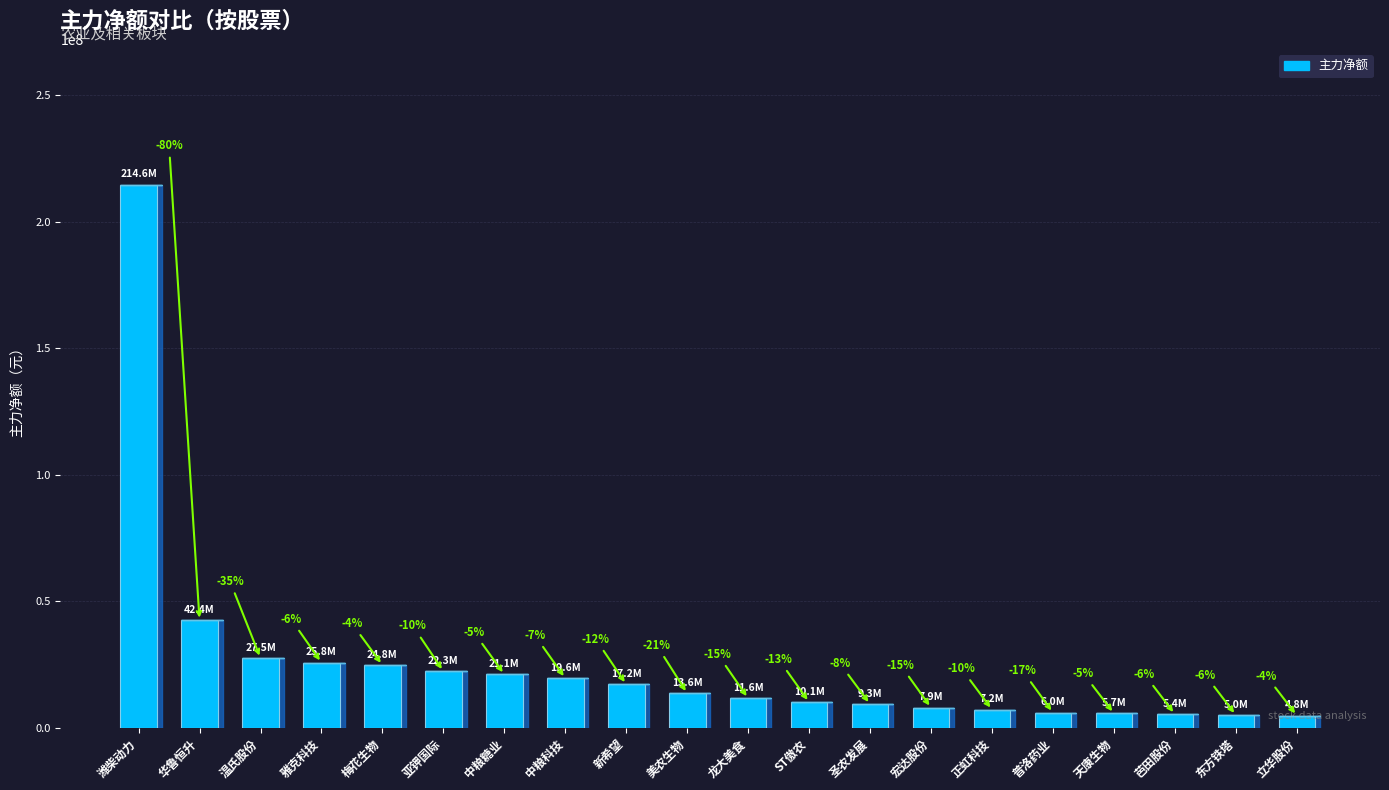

What is the minimum value shown in the chart?

4841437